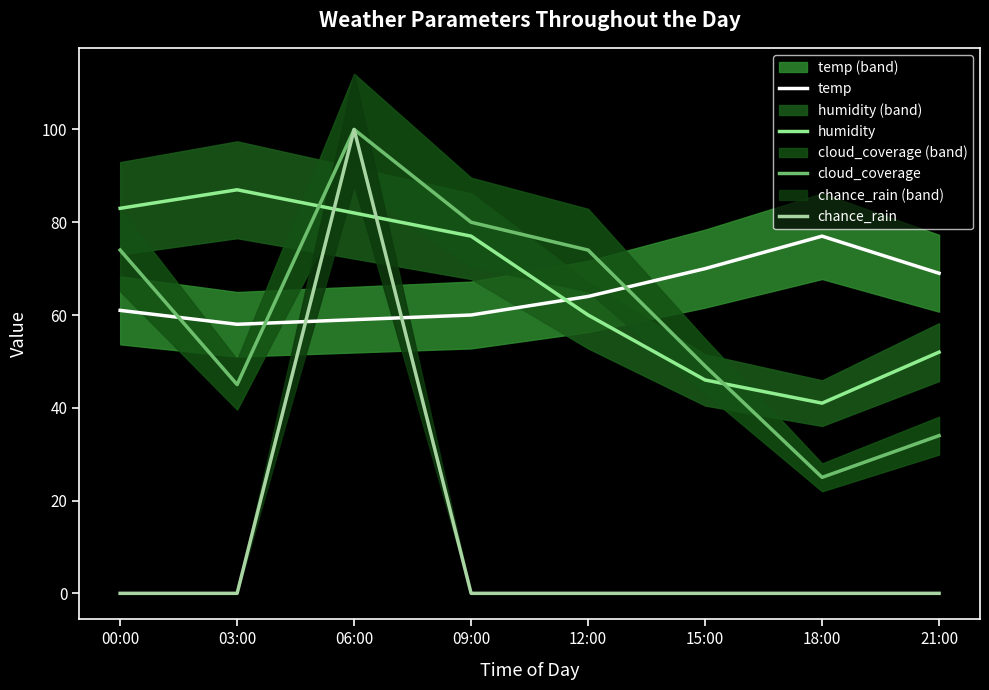

What is the greatest value displayed?

100